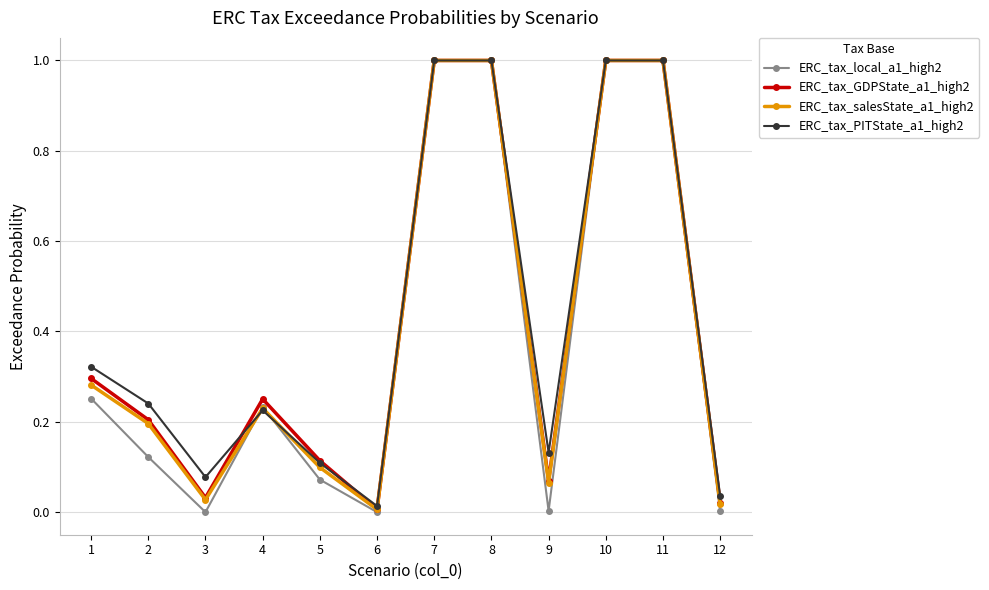

What are all the series names shown in the legend?

ERC_tax_local_a1_high2, ERC_tax_GDPState_a1_high2, ERC_tax_salesState_a1_high2, ERC_tax_PITState_a1_high2